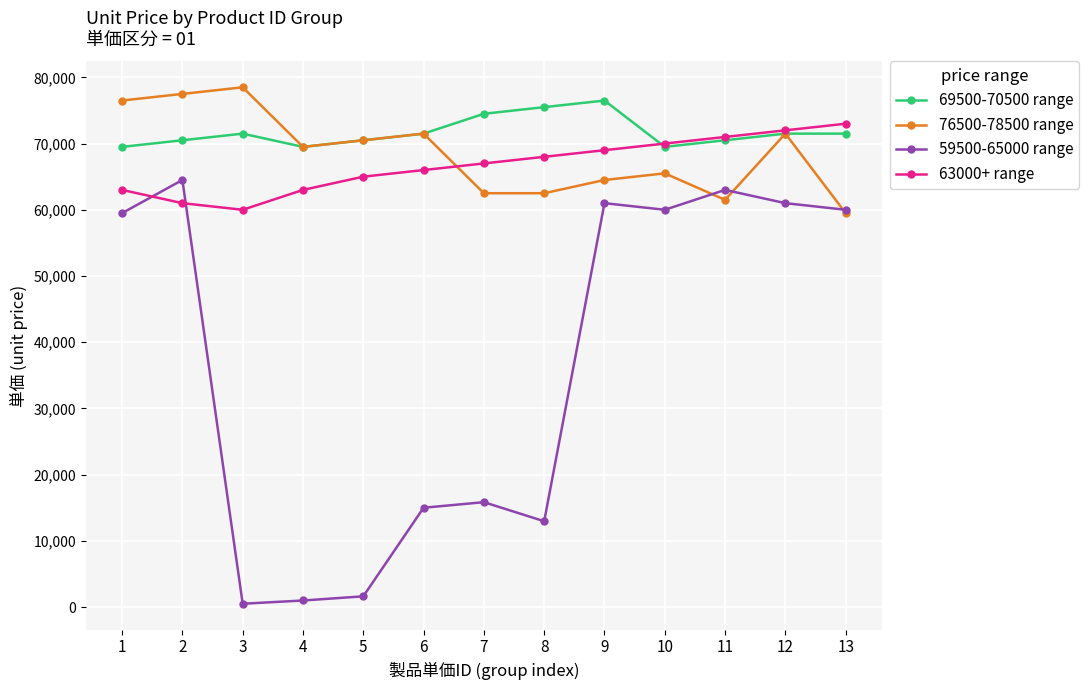

What is the maximum value shown in the chart?

78500